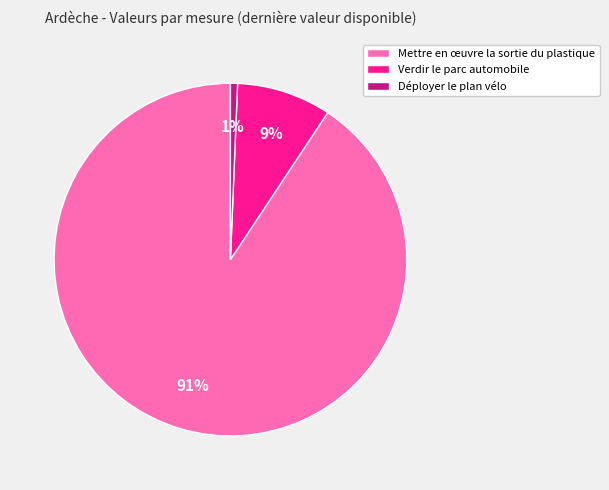

Is the sum of Mettre en œuvre la sortie du plastique and Déployer le plan vélo greater than half?

Yes